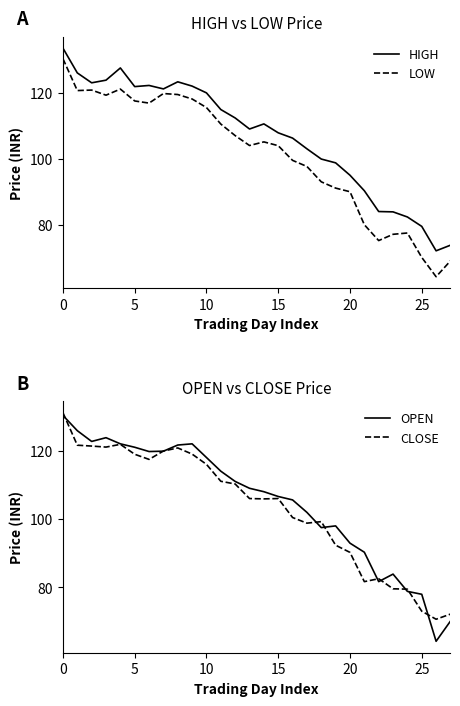

Which series has the largest total across all categories?

HIGH